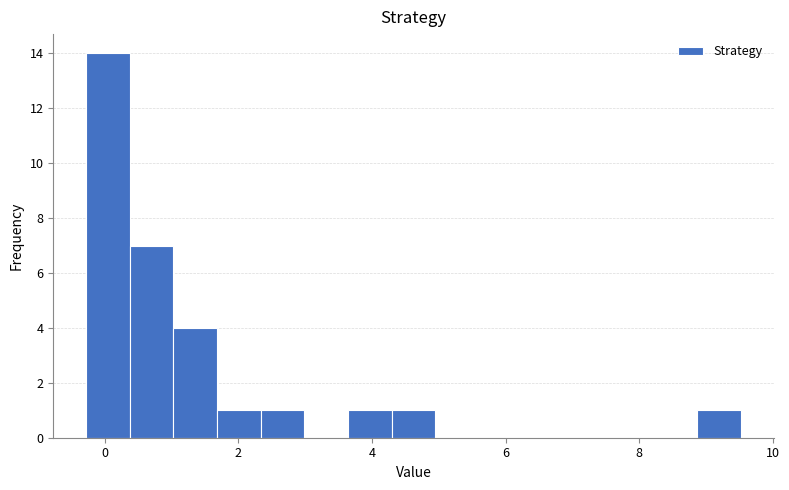

Around what value on the x-axis is the tallest bar? Give the approximate position of its centre, as read against the axis.

0.0